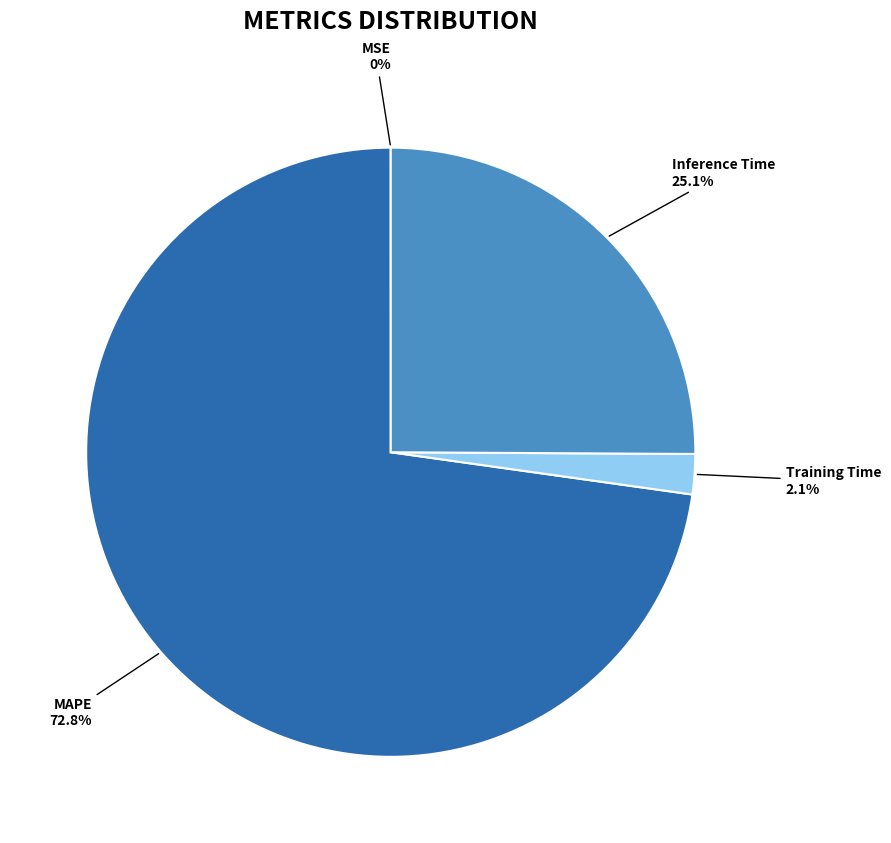

Is there a majority slice in this chart?

Yes